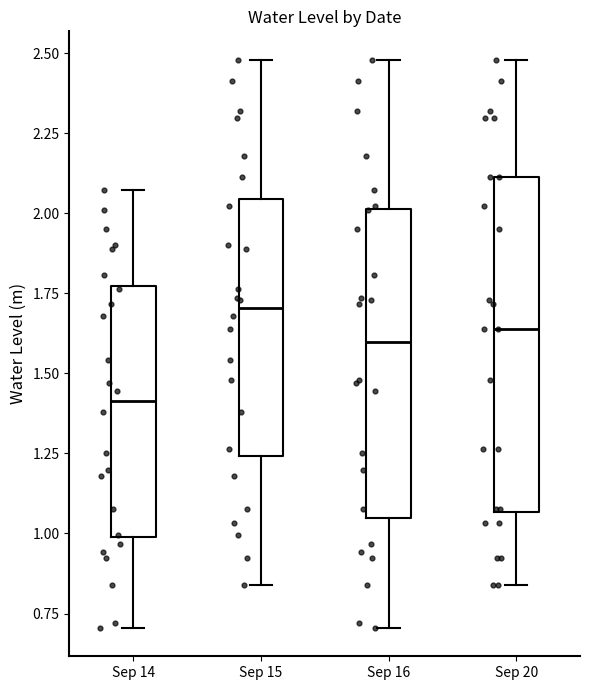

Which box is the tallest, from its lower edge to its upper edge?

Sep 20